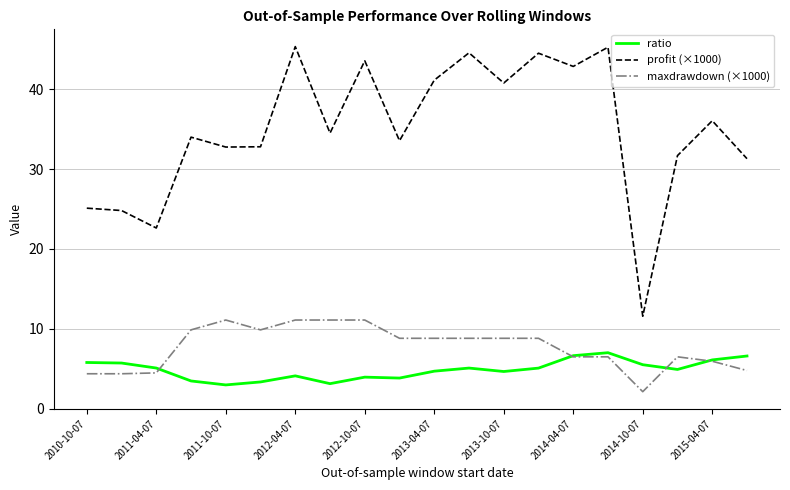

List the series in order of their peak value, highest first.

profit (×1000), maxdrawdown (×1000), ratio